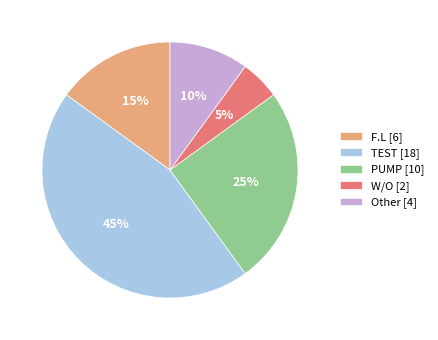

What is the smallest slice in the pie chart?

W/O